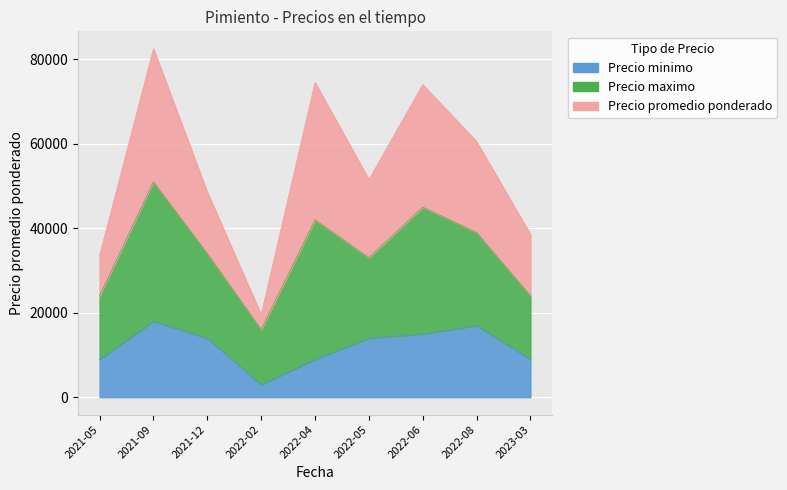

Does the chart display data point markers on the line(s)?

No